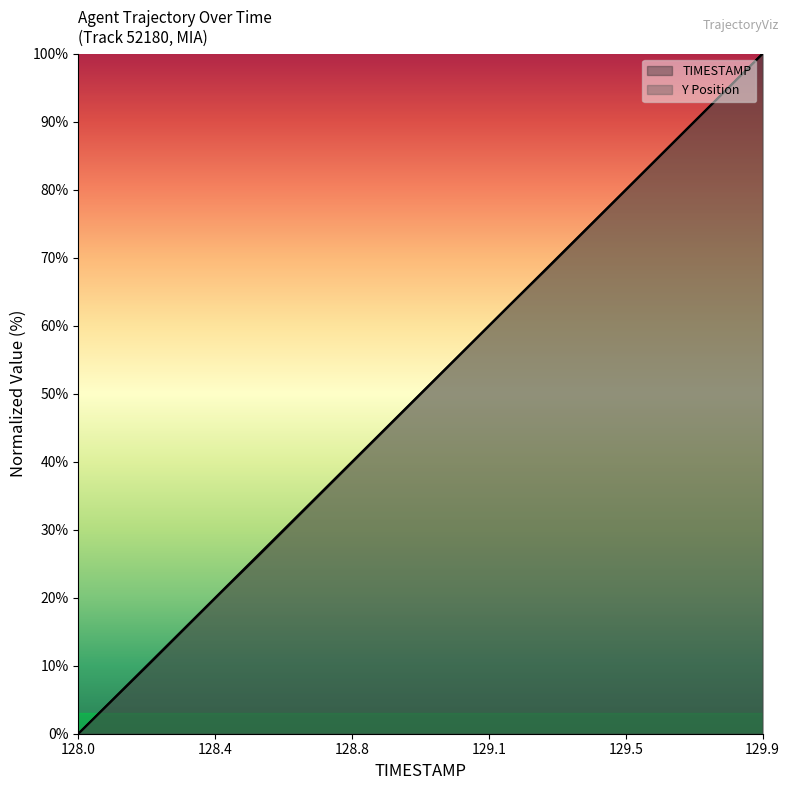

What is the label of the 3rd point from the right?

129.7